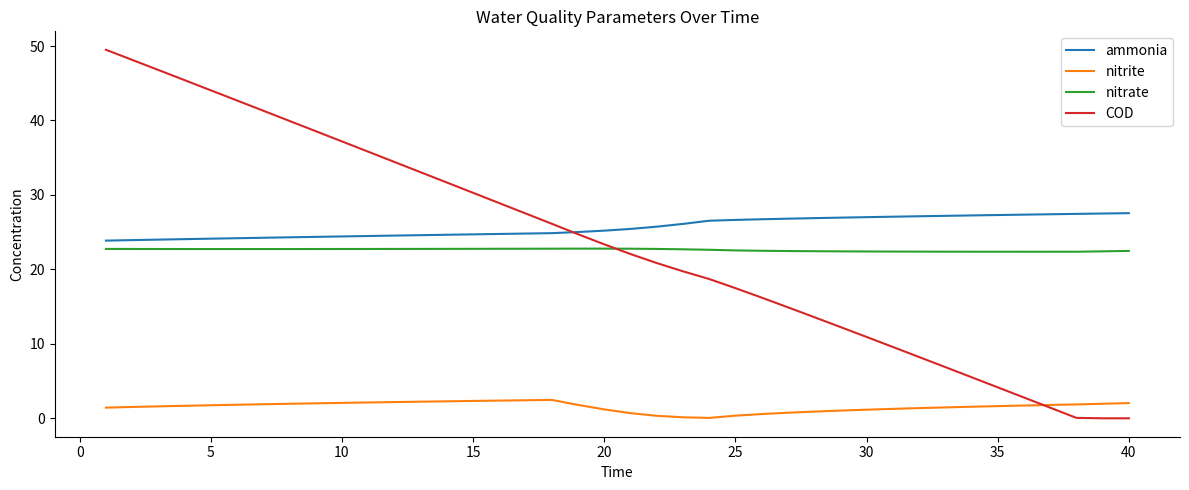

Rank the series by their maximum value, from highest to lowest.

COD, ammonia, nitrate, nitrite